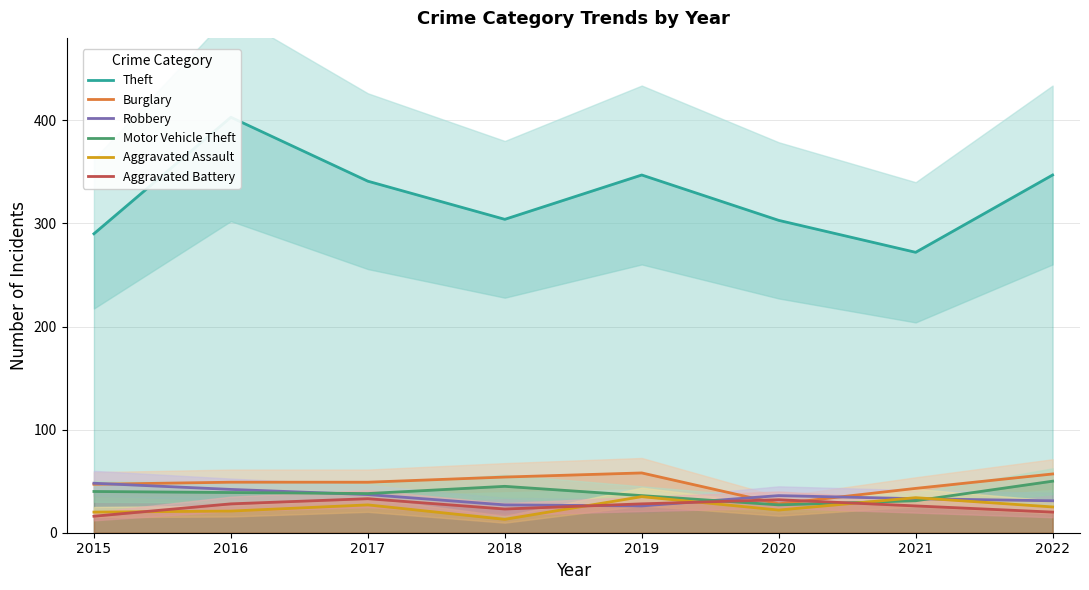

How many data points in Aggravated Battery are less than 28?

4